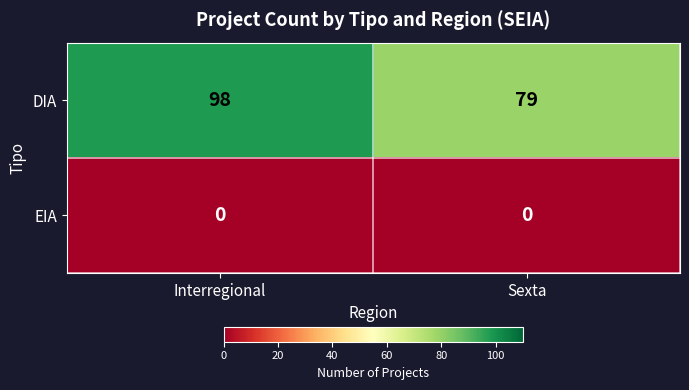

Count the number of categories in the chart.

2